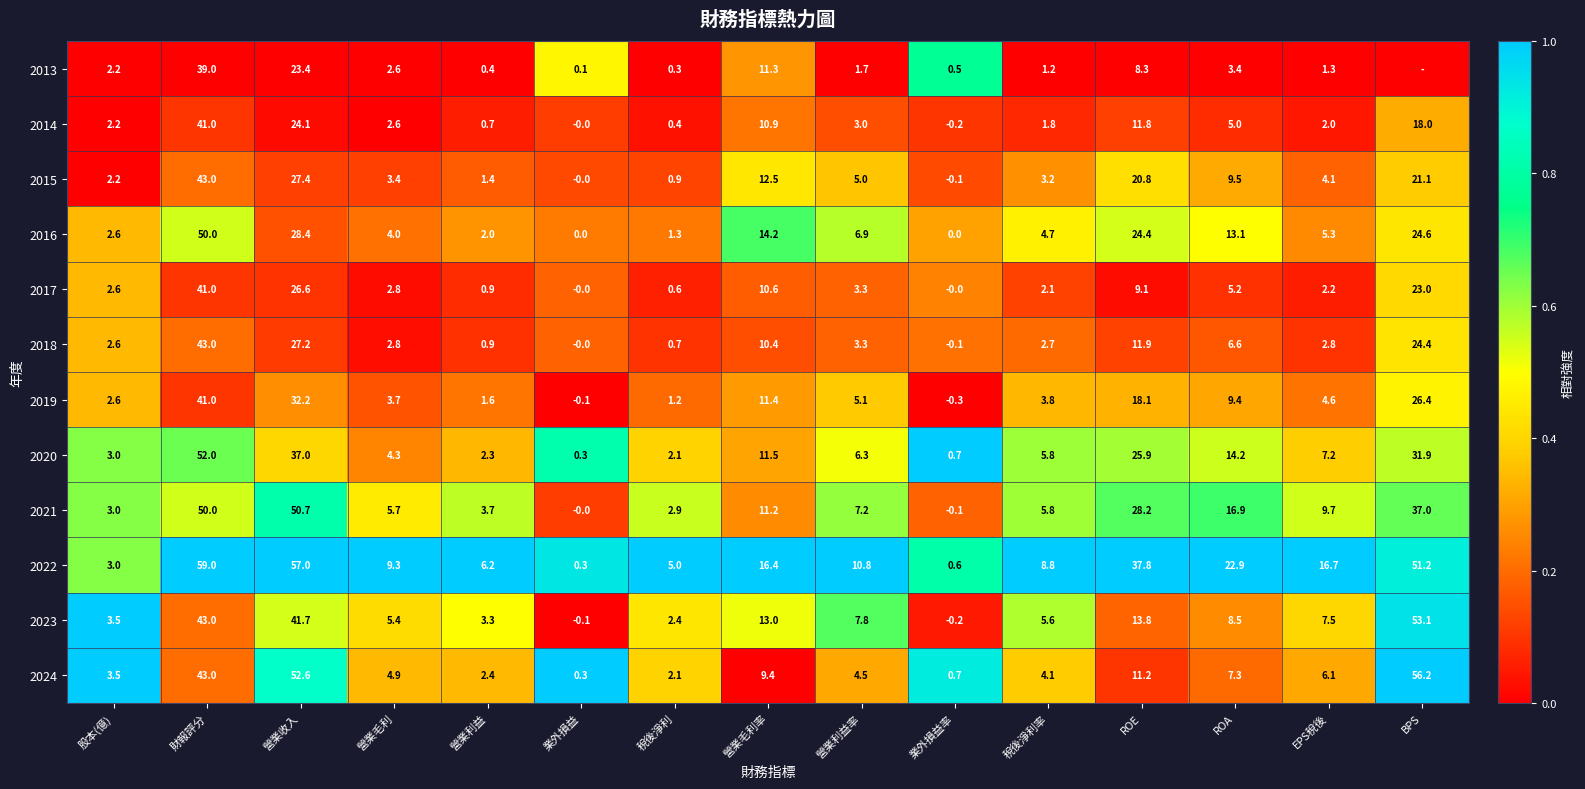

Between ROA and 股本(億), which is larger?

ROA